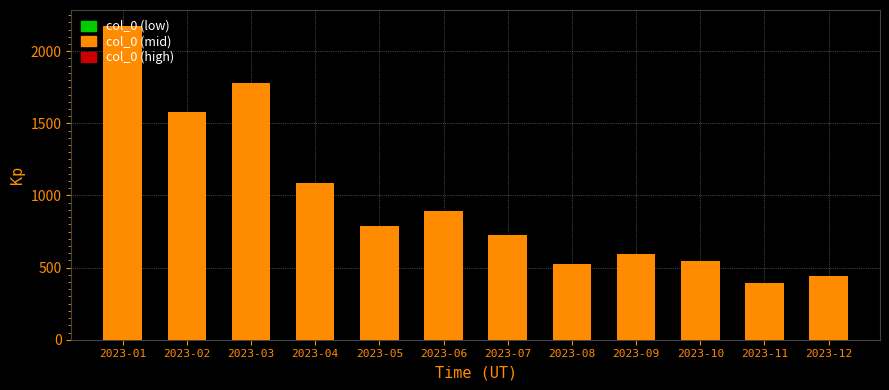

At which category does the chart reach its peak across all series?

2023-01